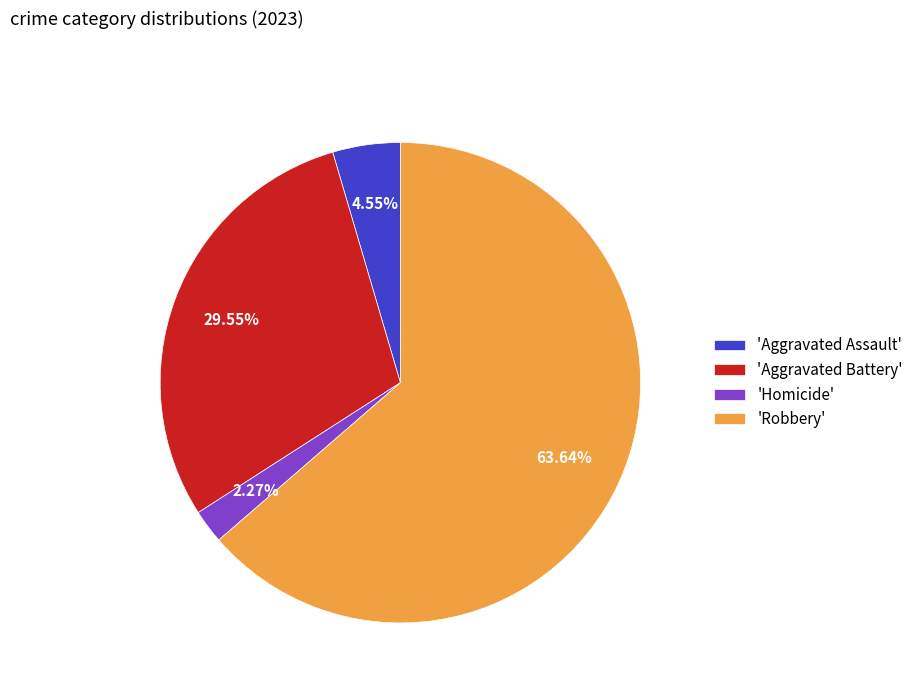

Does 'Robbery' represent more than half of the total?

Yes